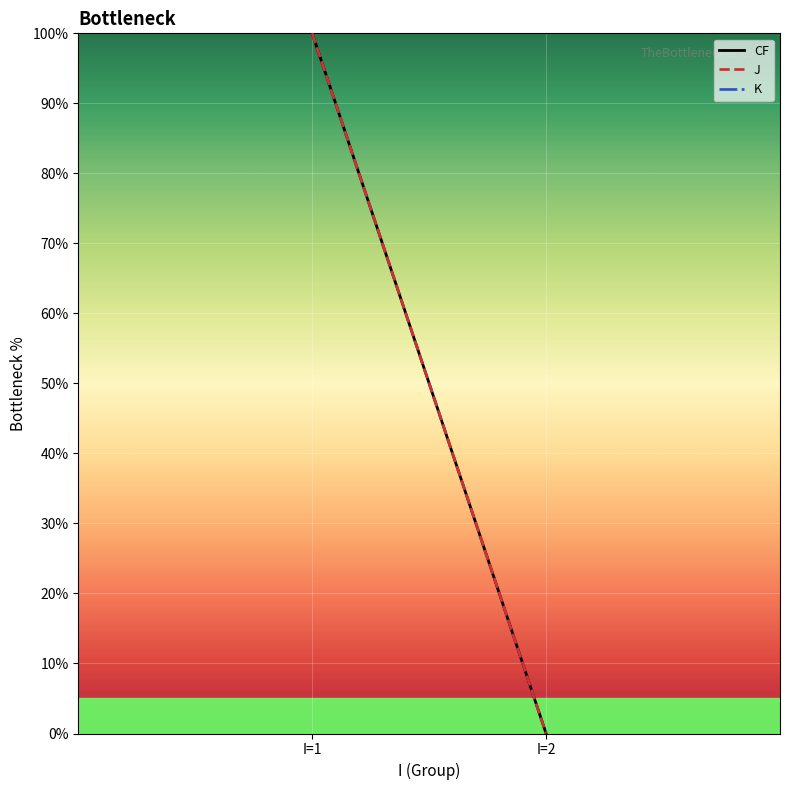

How many lines are shown in the chart?

3